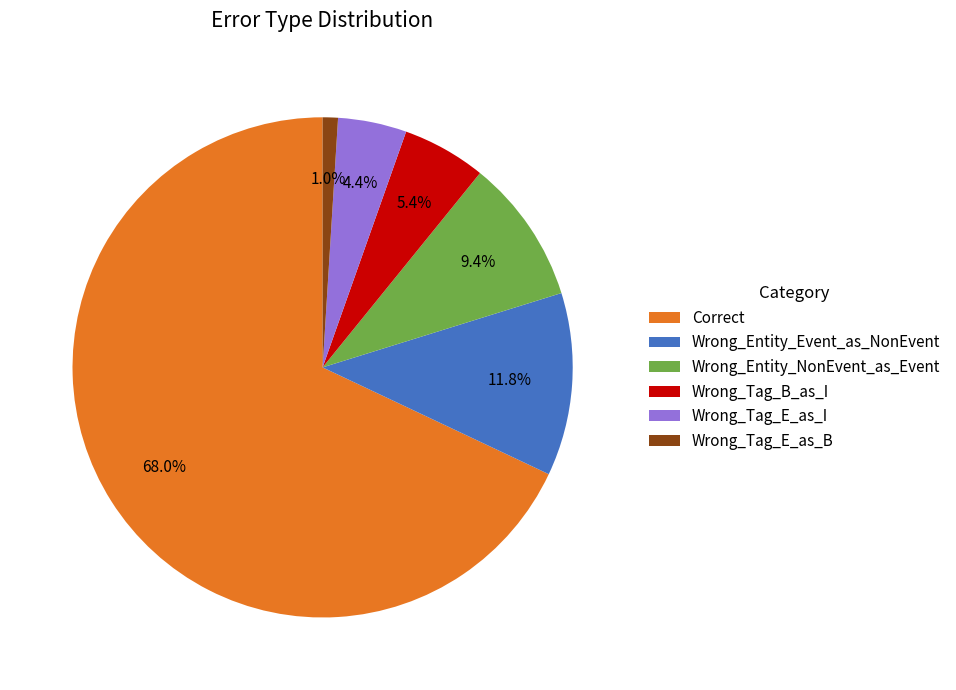

To the nearest percent, what is the average slice percentage?

17%